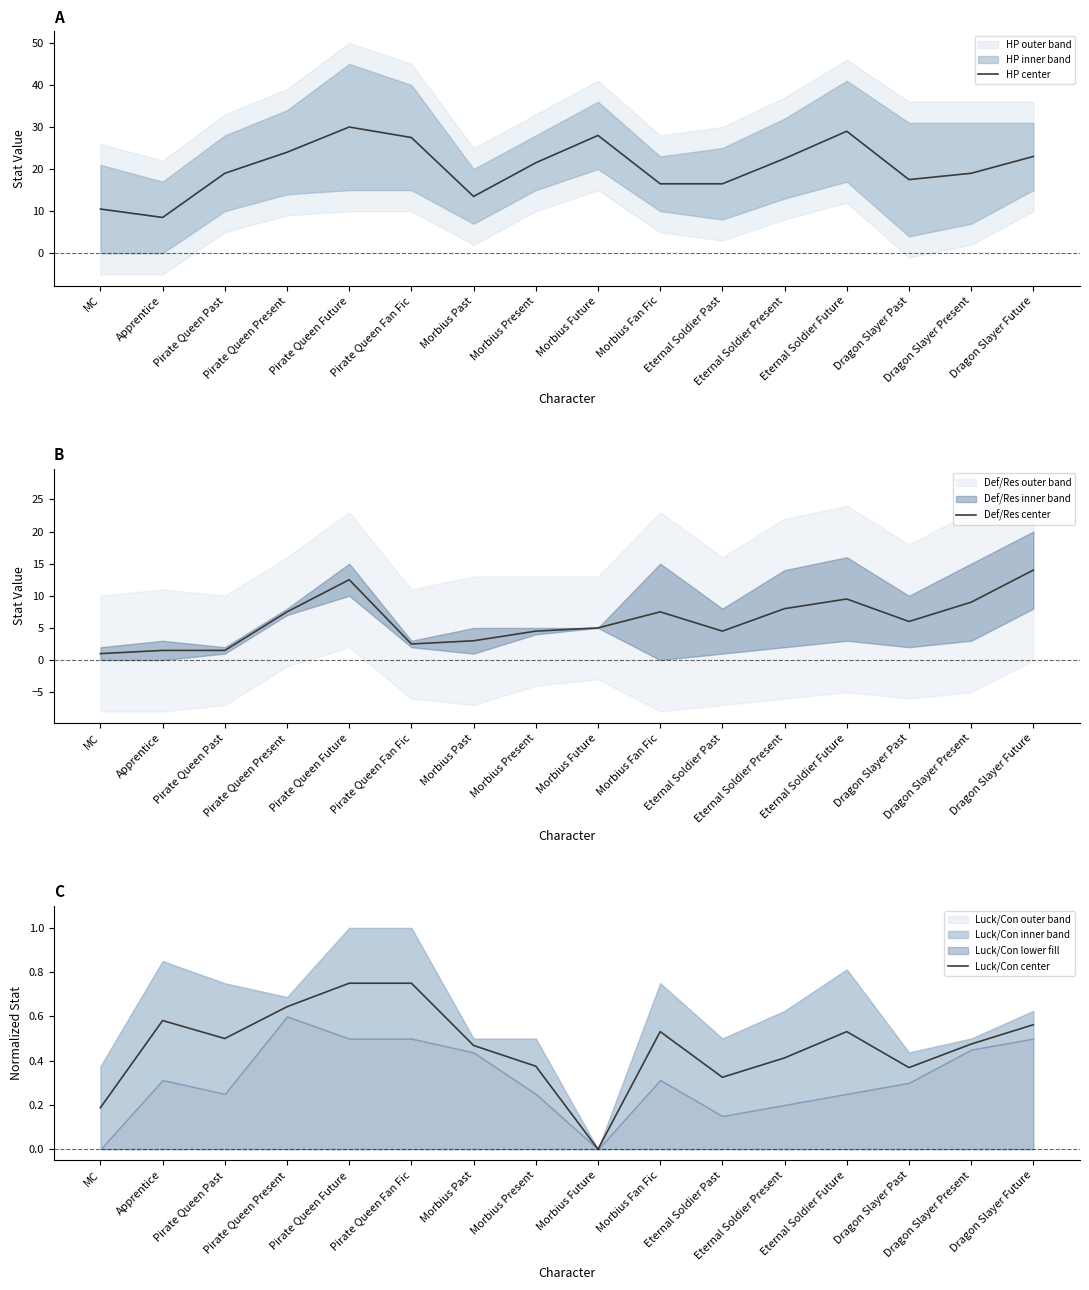

Which category has the highest value in the HP center series?

Pirate Queen Future